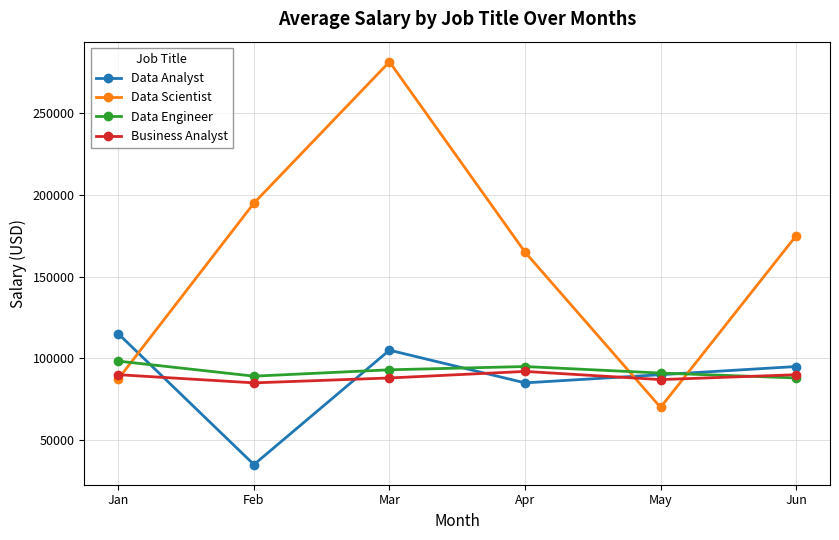

What is the minimum value shown in the chart?

35000.0